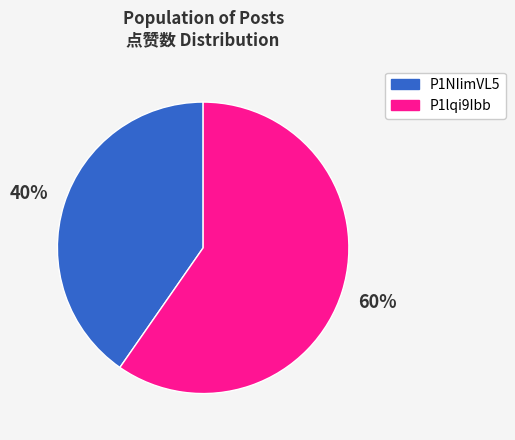

To the nearest percent, what is the average slice percentage?

50%